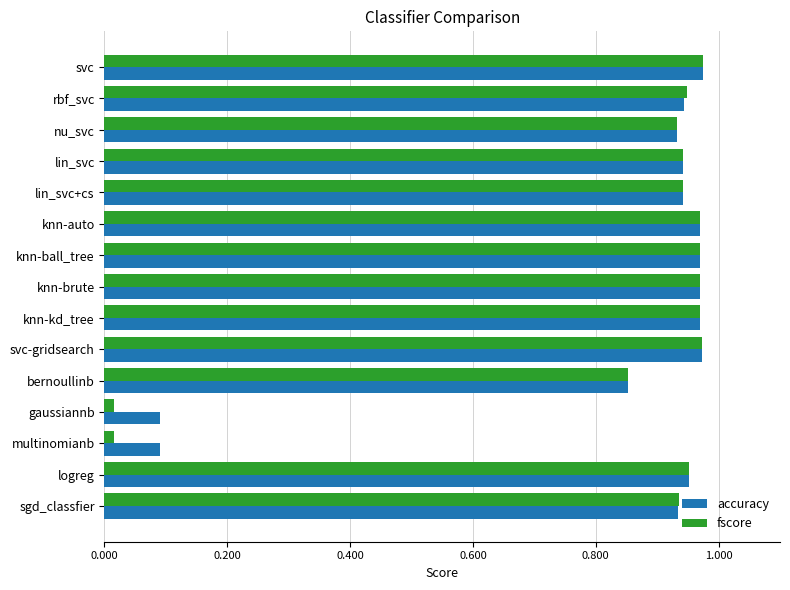

True or false: fscore has a value of 1.5 at lin_svc+cs.

False